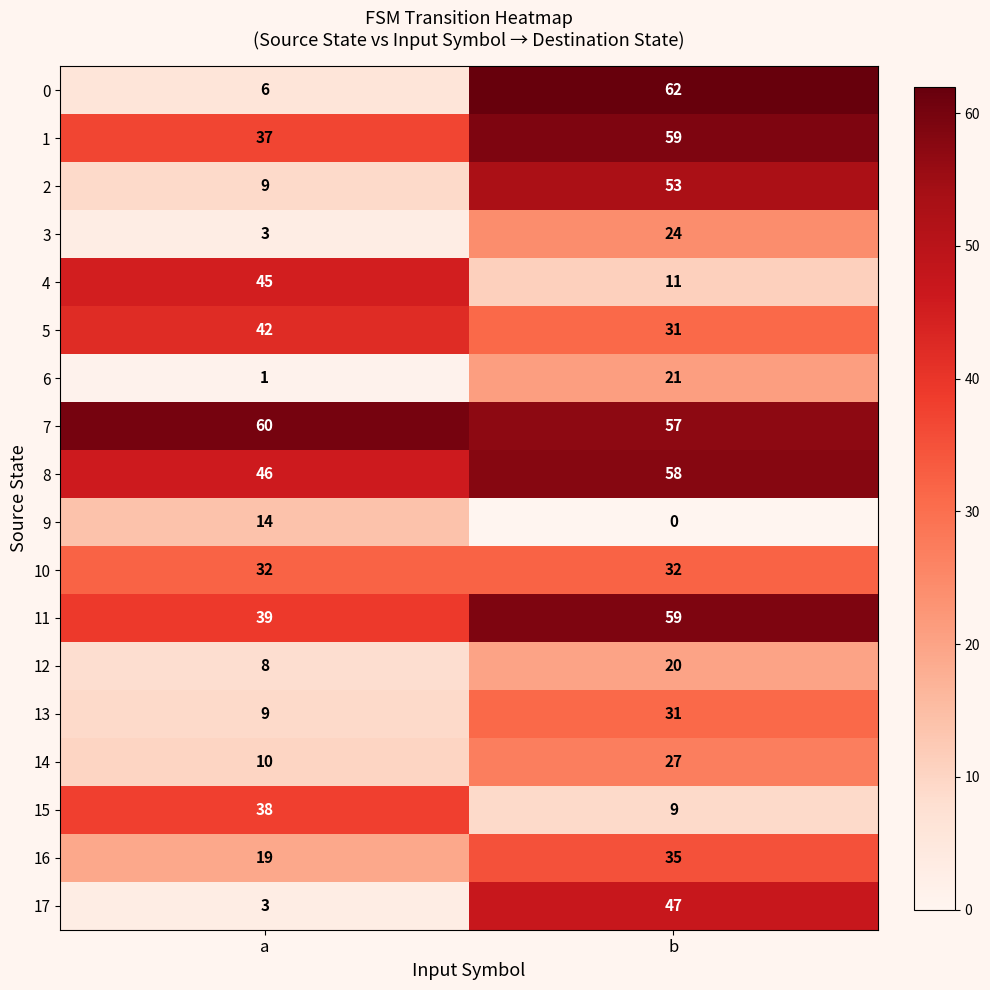

Which series has the largest total across all categories?

row_7